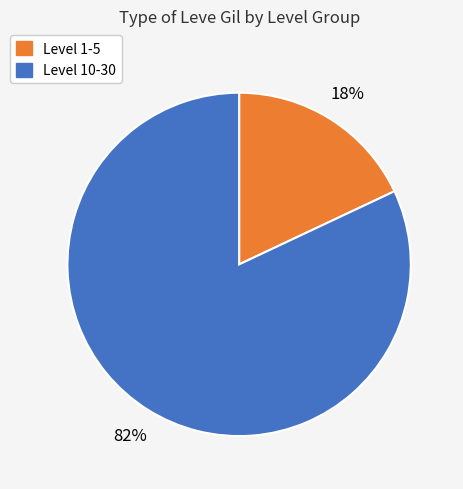

To the nearest percent, what is the average slice percentage?

50%